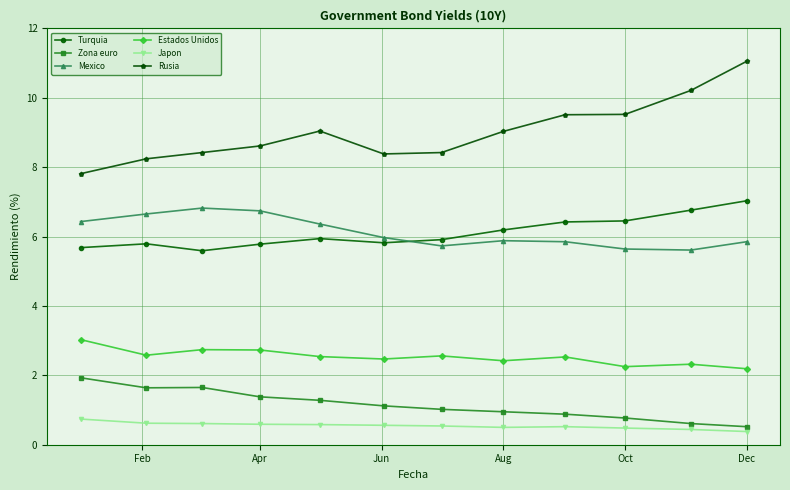

Which series has the largest total across all categories?

Rusia